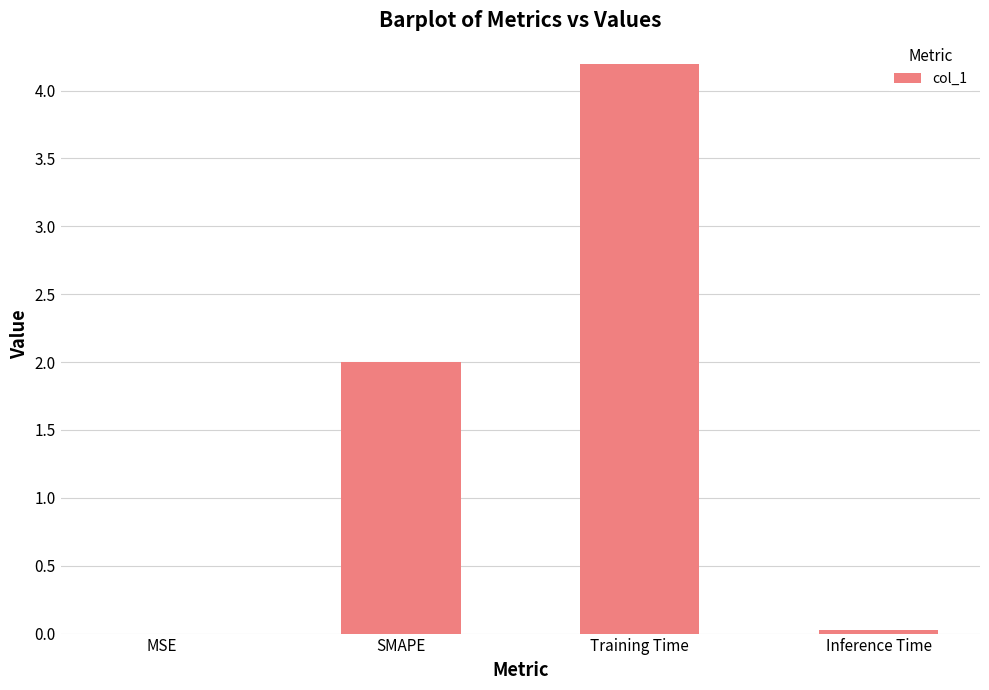

Is it true that the value at MSE is 0.0?

True